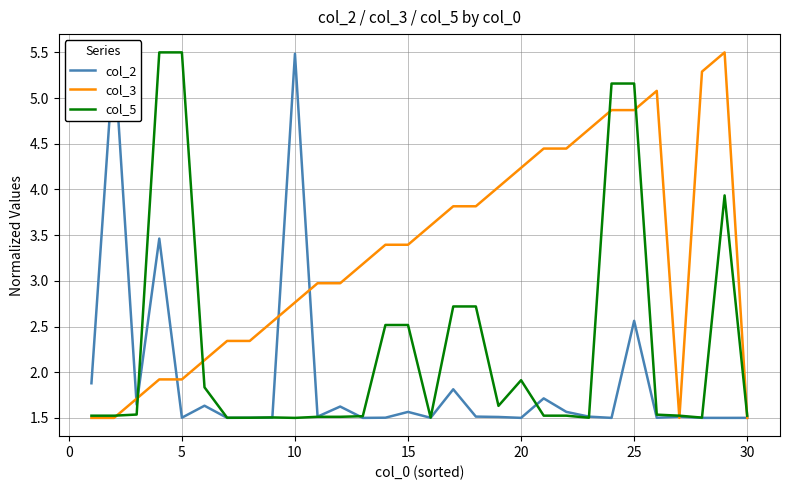

What is the difference between the maximum and minimum values in the col_3 series?

4.0